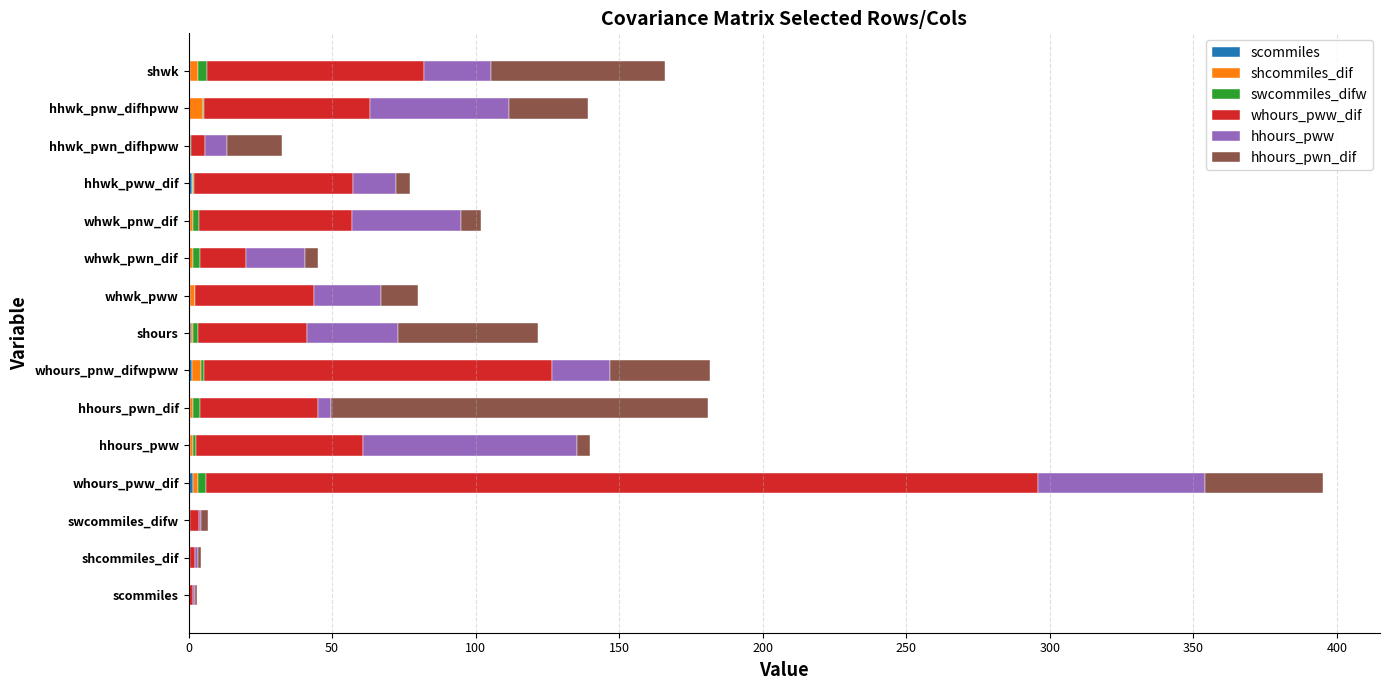

At which category is the sum across all series the highest?

whours_pww_dif